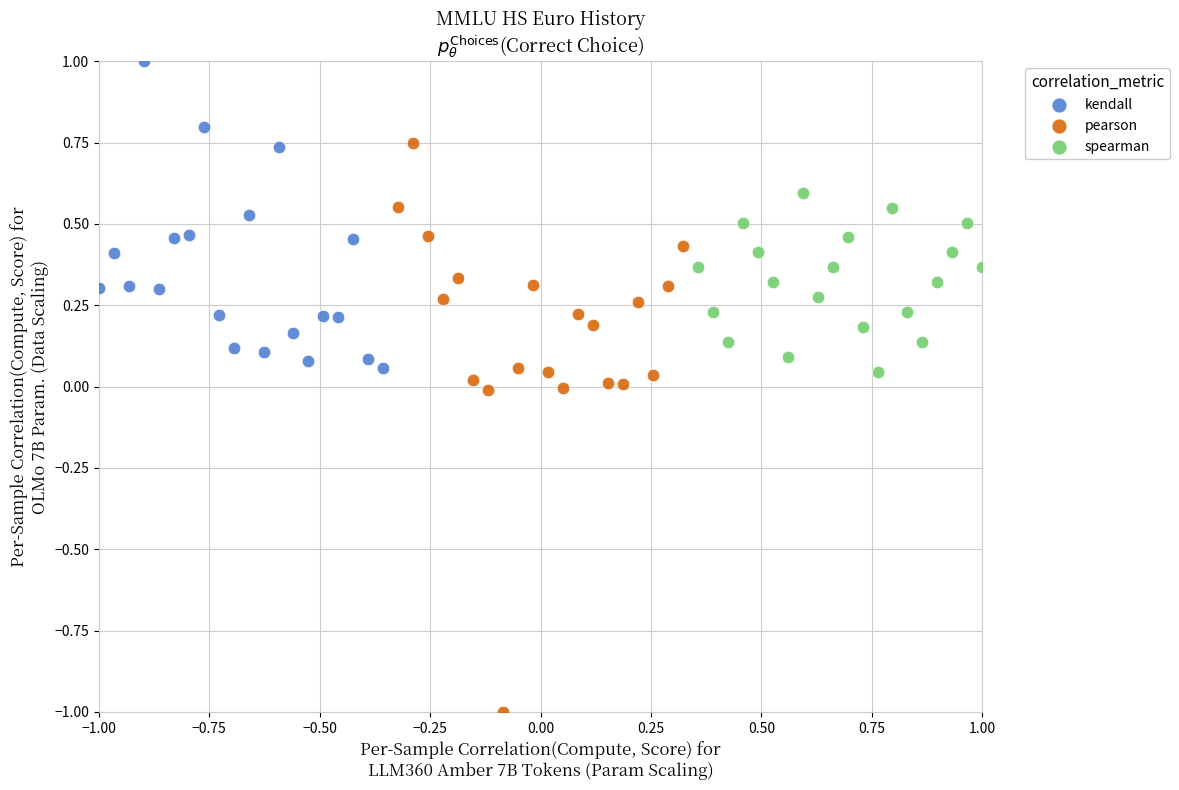

Which series reaches the minimum Y coordinate?

pearson